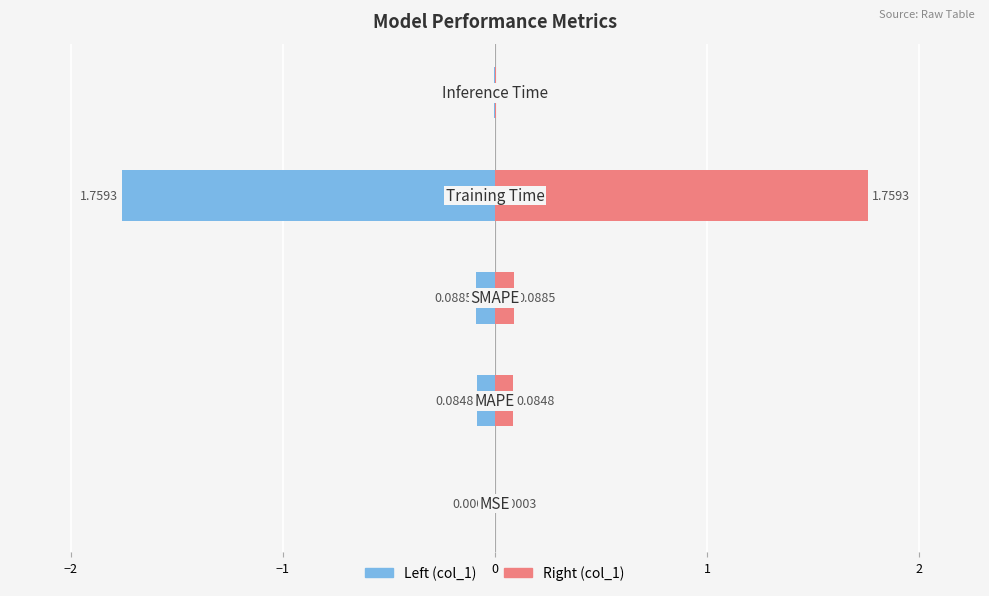

What is the maximum value shown in the chart?

1.8